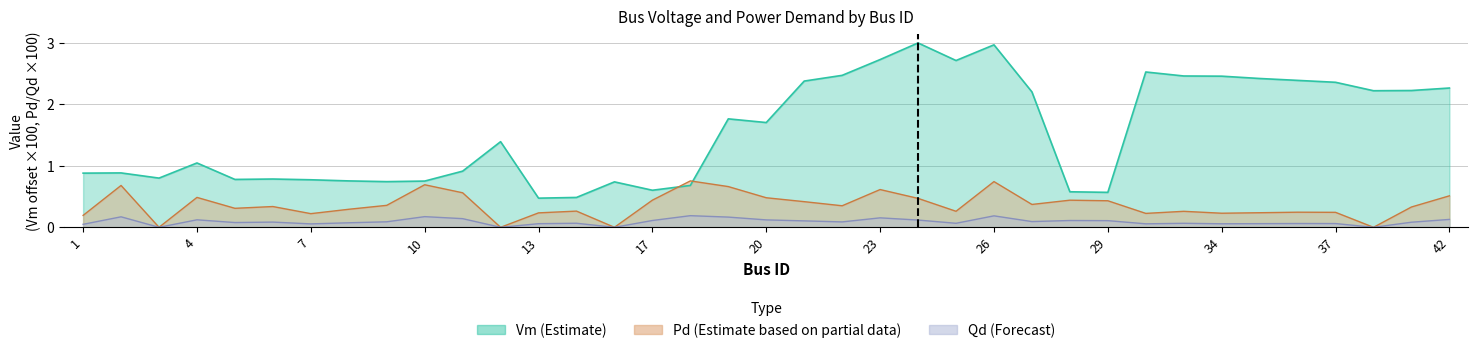

What is the total value across all series at 17?

1.2